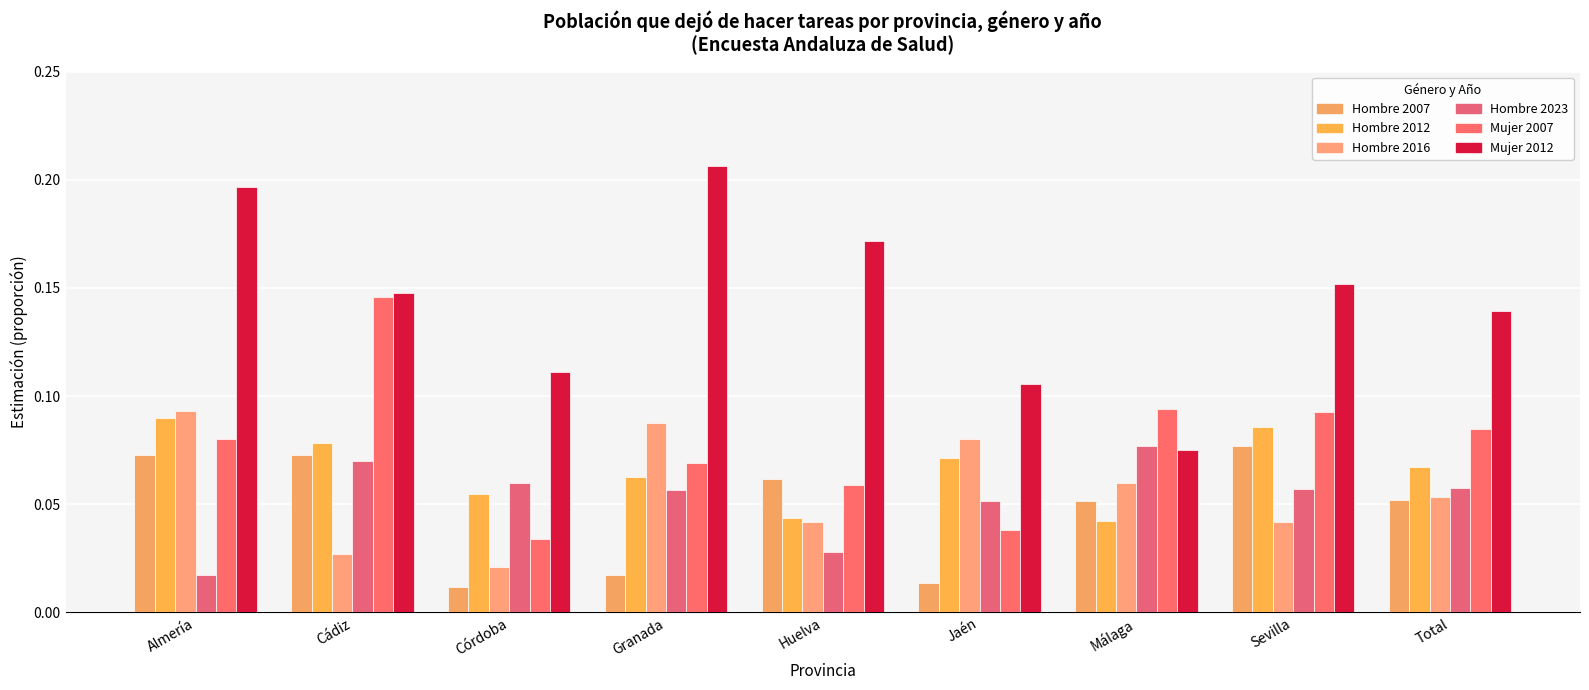

At which category is the sum across all series the highest?

Almería